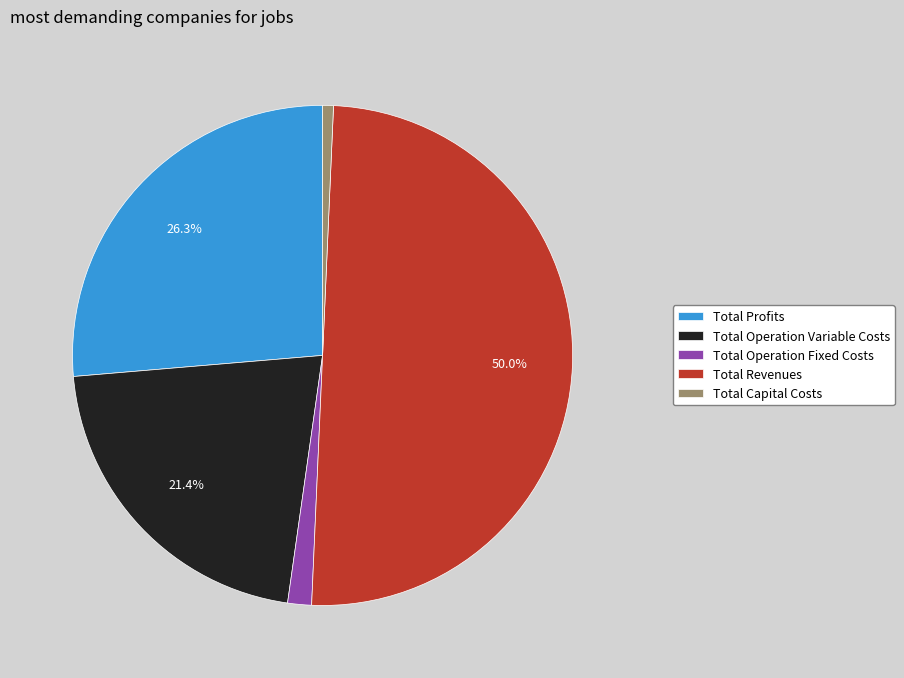

To the nearest percent, what portion does Total Profits represent?

26%